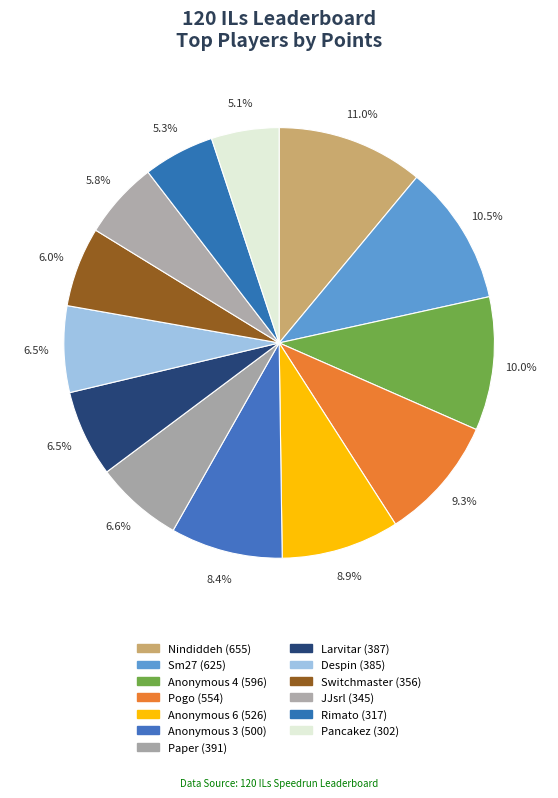

The Paper slice represents 7% of the pie. True or false?

True